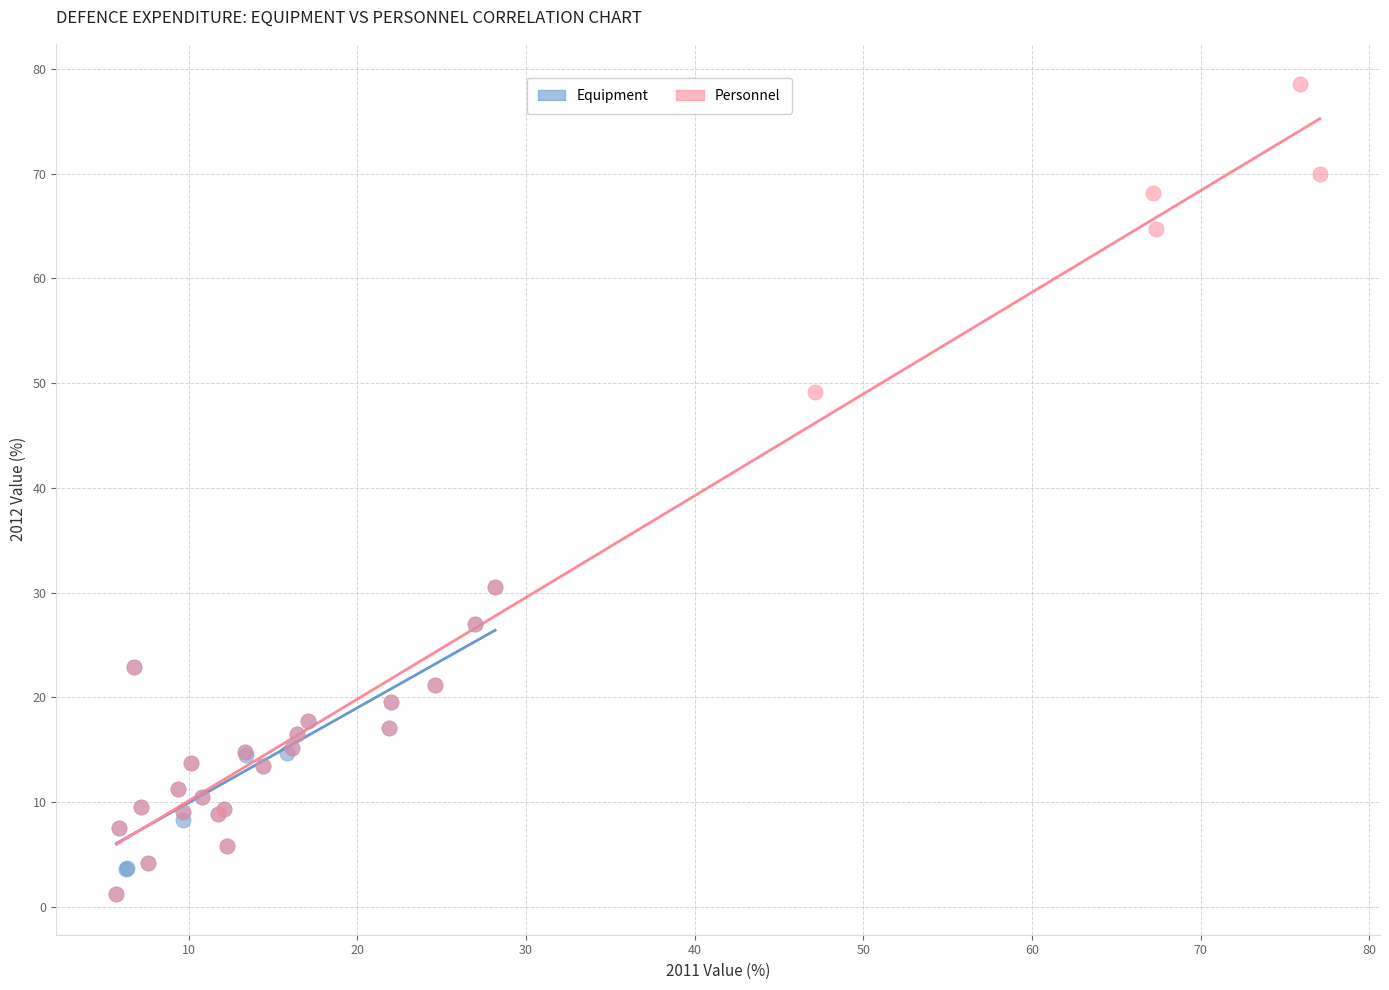

Which series has the widest spread of Y values?

Personnel